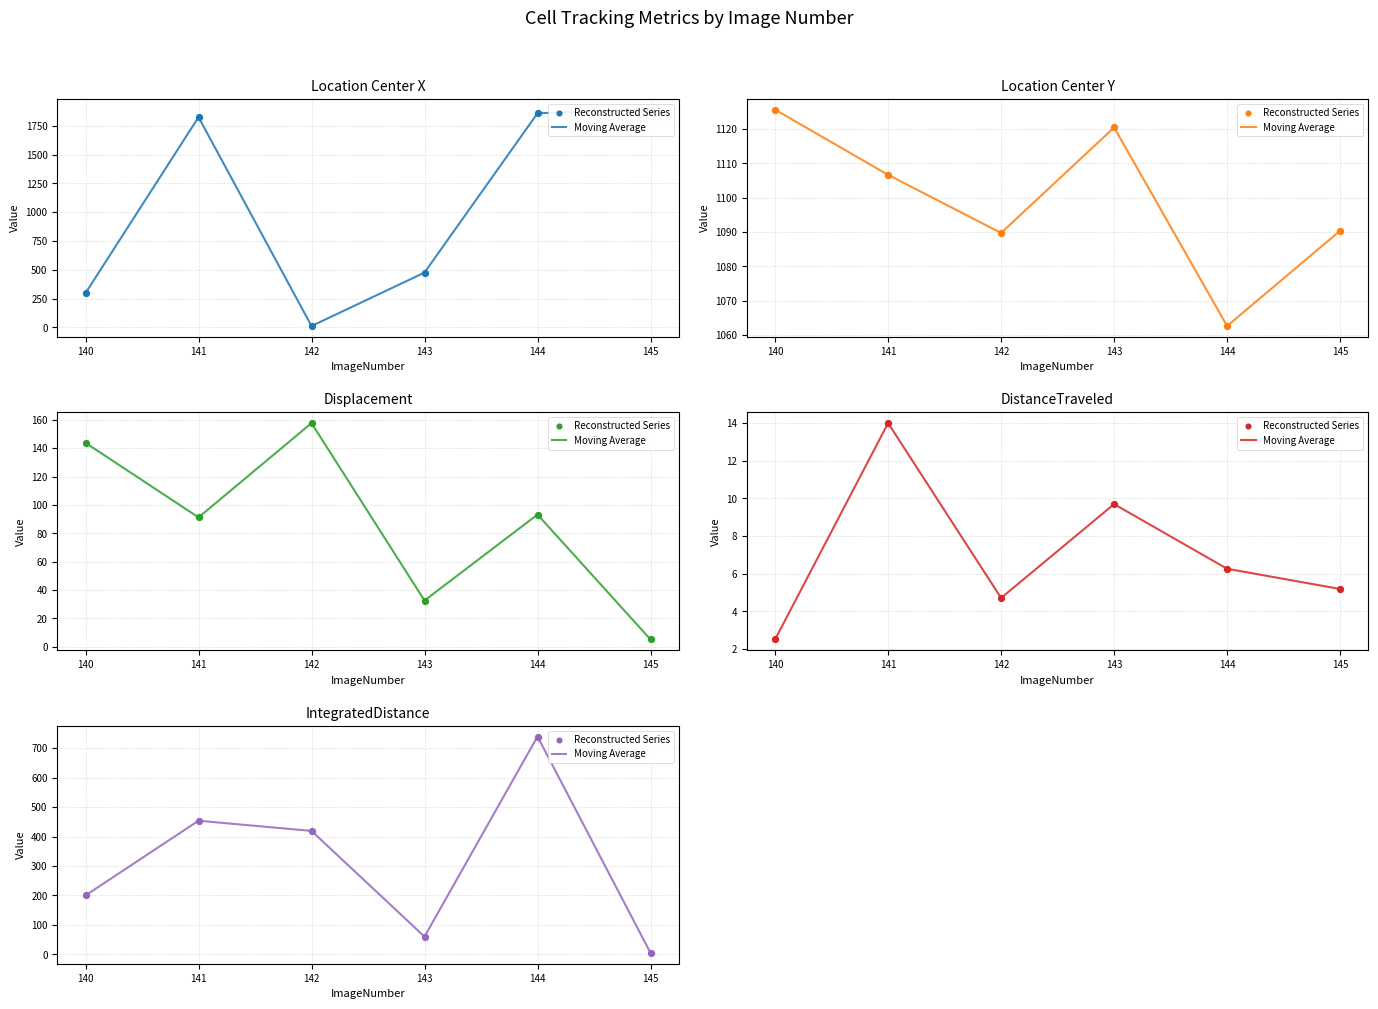

Which series has the largest total across all categories?

Moving Average